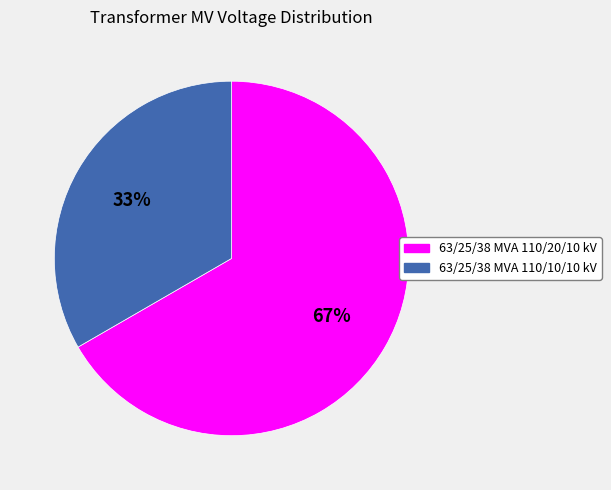

To the nearest percent, what is the combined percentage of 63/25/38 MVA 110/10/10 kV and 63/25/38 MVA 110/20/10 kV?

100%